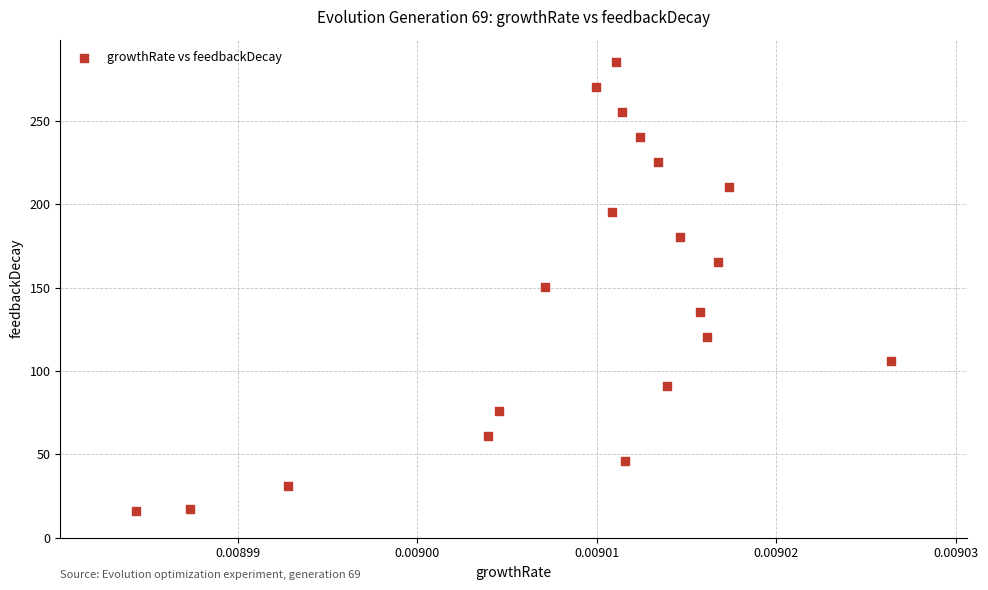

What is the range of Y values (max minus min)?

269.2